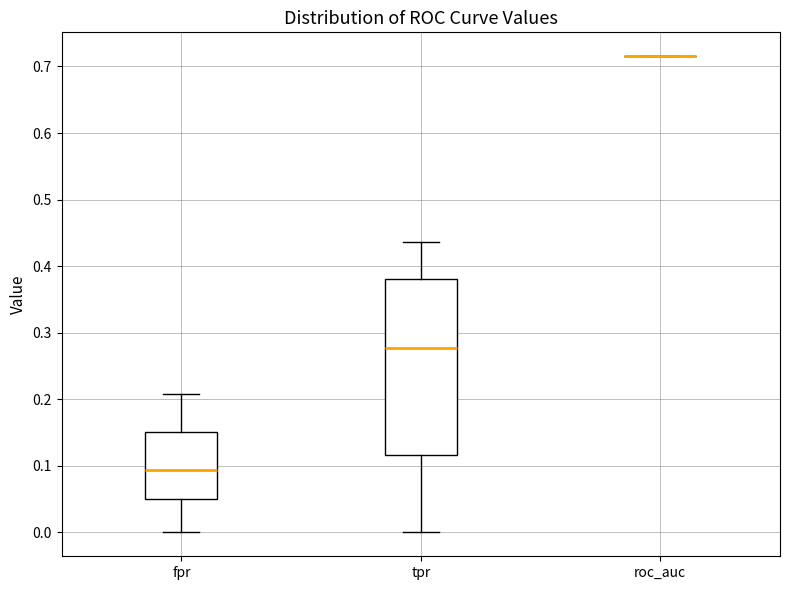

Reading left to right, transcribe this box plot: for each box, give where its median line is, the range the box spans, and where its two whiskers end, as read against the y-axis. The values are not printed on the chart, so give them approximately, as read against the axis.

fpr: median 0.09, box 0.05 to 0.15, whiskers 0.00 to 0.21
tpr: median 0.28, box 0.12 to 0.38, whiskers 0.00 to 0.44
roc_auc: box collapsed to a line at 0.72, whiskers 0.72 to 0.72